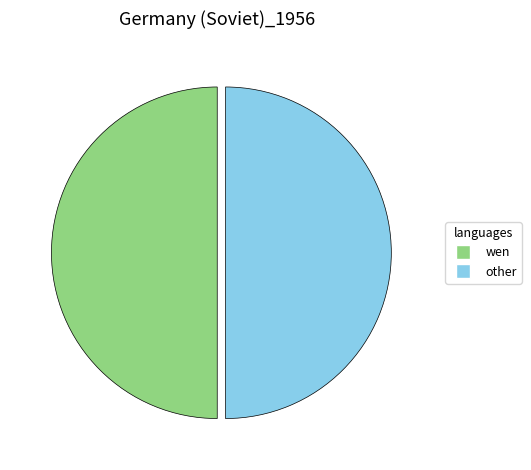

What is the ratio of the value at wen to the value at other?

1.0